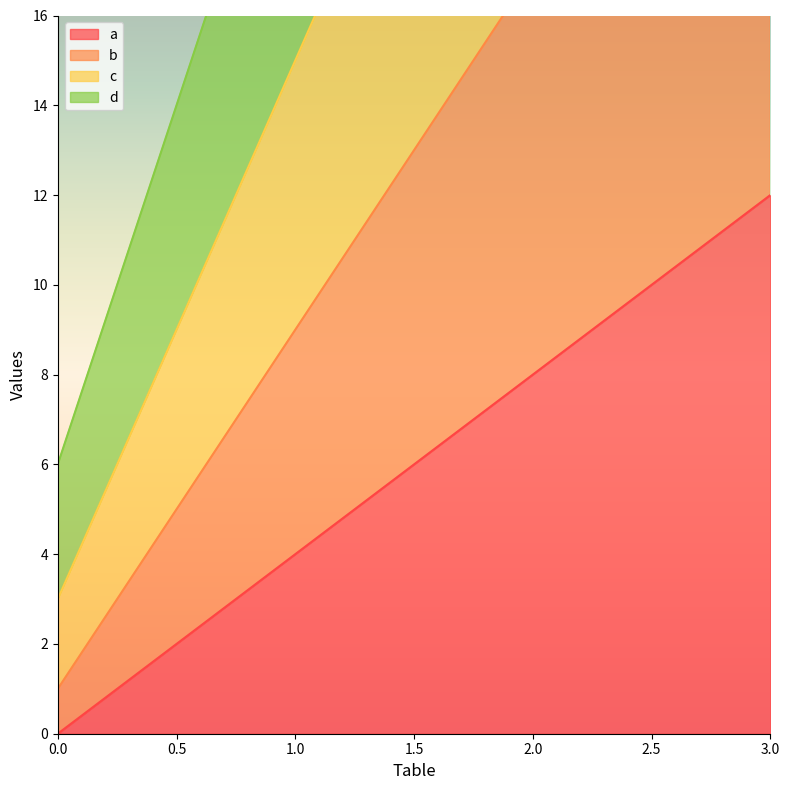

Reading left to right, transcribe all the data shown in this chart.

a: 0=0	1=4	2=8	3=12
b: 0=1	1=9	2=17	3=25
c: 0=3	1=15	2=27	3=39
d: 0=6	1=22	2=38	3=54